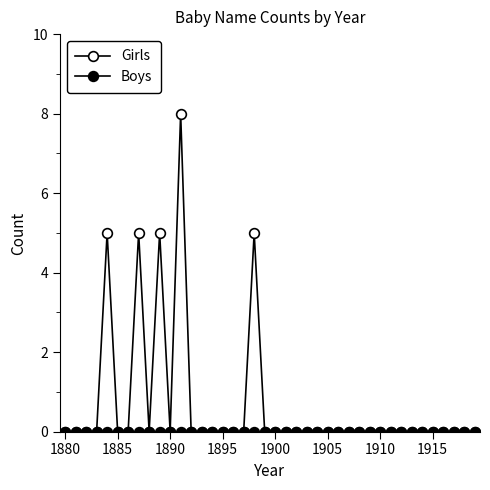

Does the chart display data point markers on the line(s)?

Yes